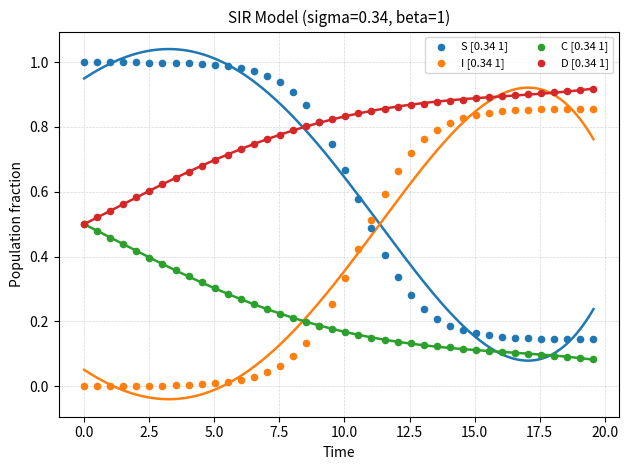

What are all the series names shown in the legend?

S [0.34 1], I [0.34 1], C [0.34 1], D [0.34 1]